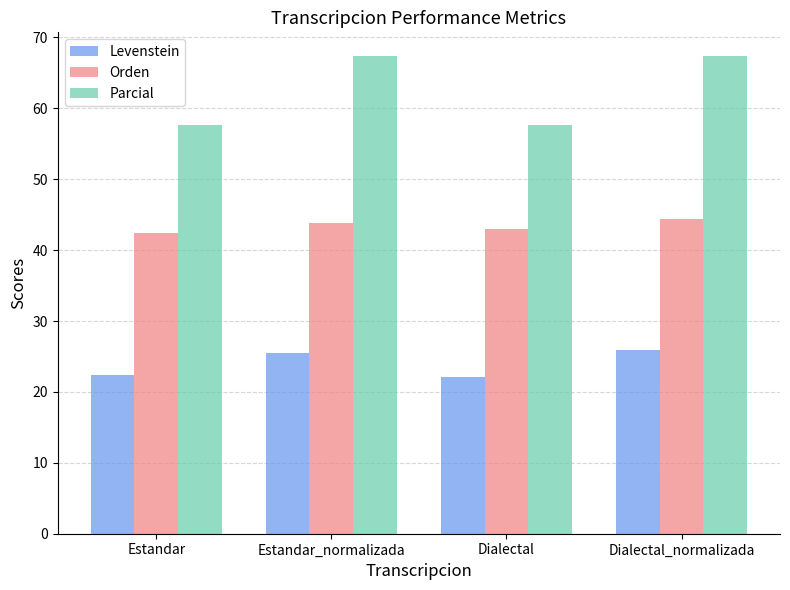

How many bars are there in total?

12